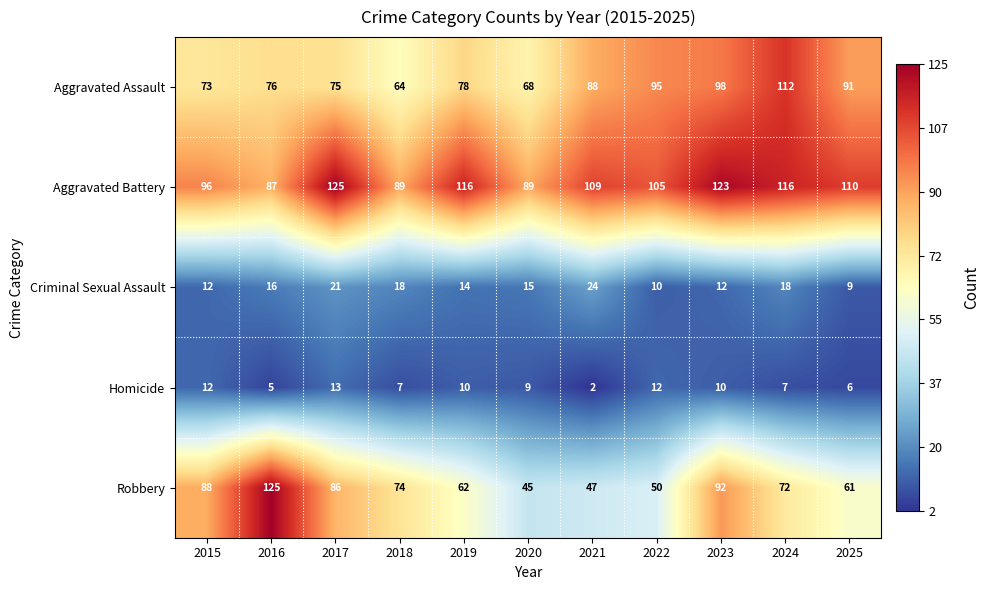

What is the difference between the maximum and minimum values in the Robbery series?

80